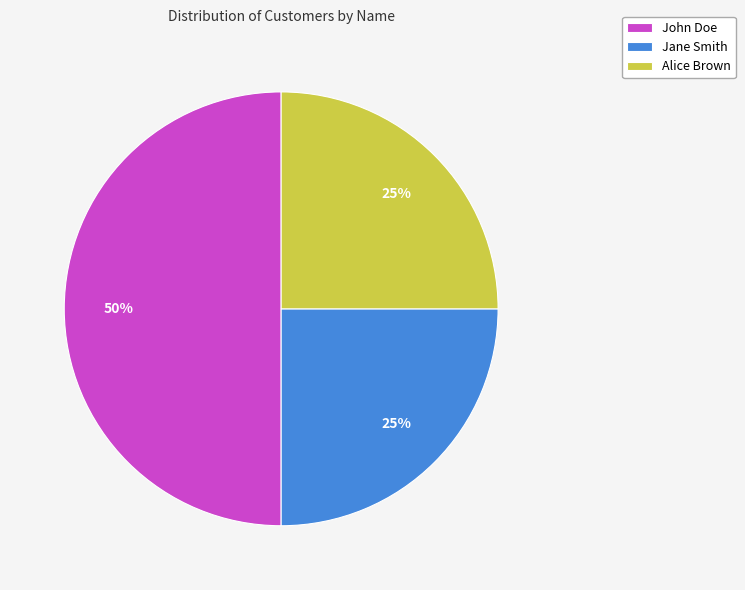

Does Jane Smith account for over 50% of the chart?

No